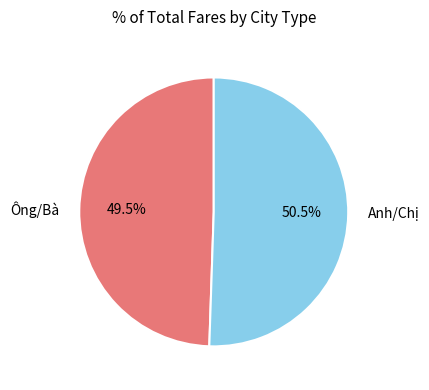

What portion of the pie excludes Anh/Chị?

49.5%